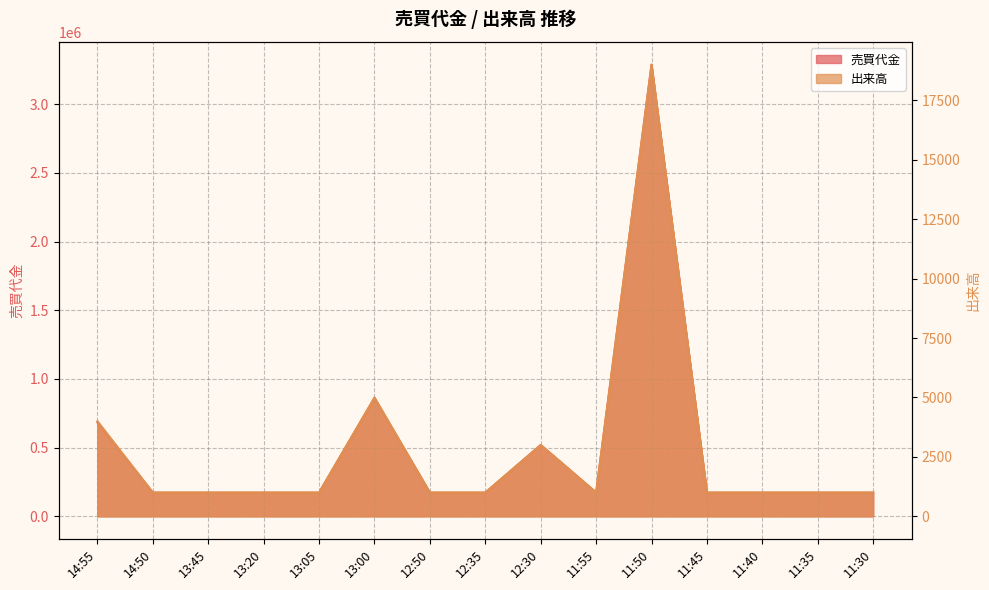

True or false: 売買代金 and 出来高 cross at least once.

False